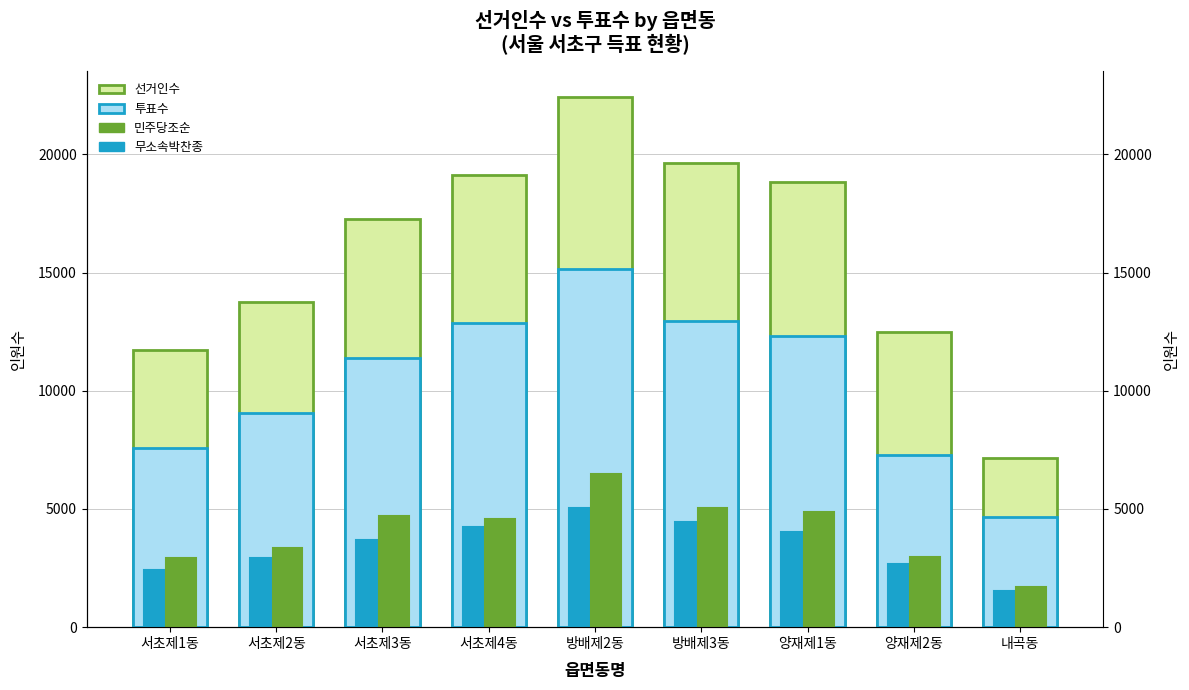

What is the label of the 3rd bar from the left?

서초제3동